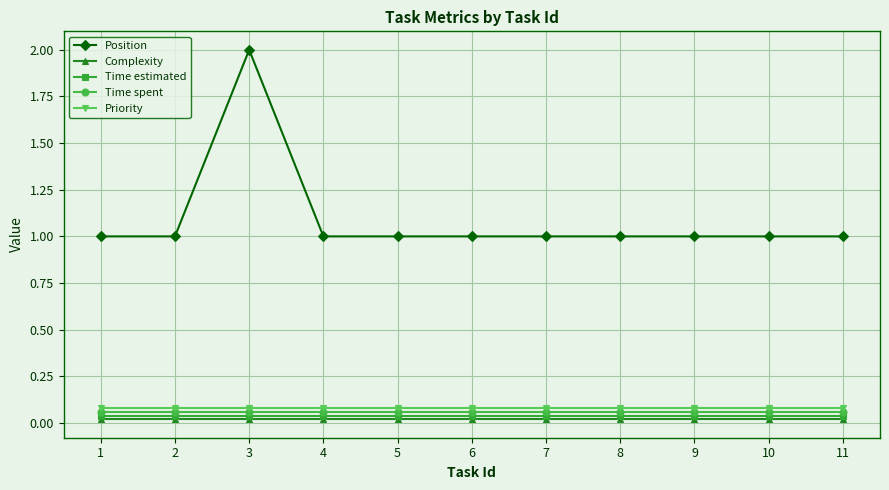

Which series has the widest spread of values?

Position